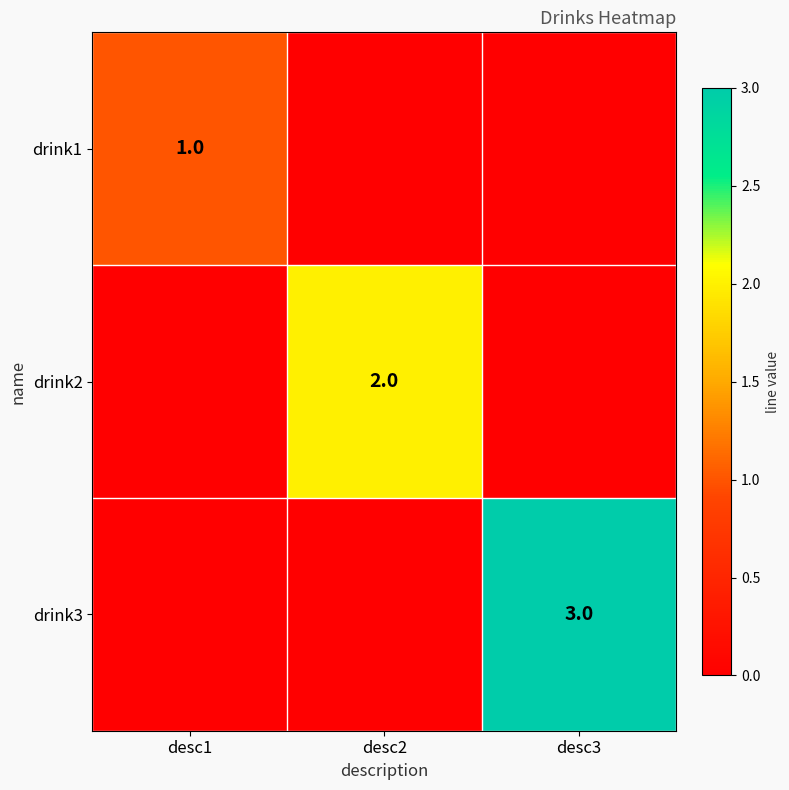

Is it true that drink3 equals 5 at desc3?

False